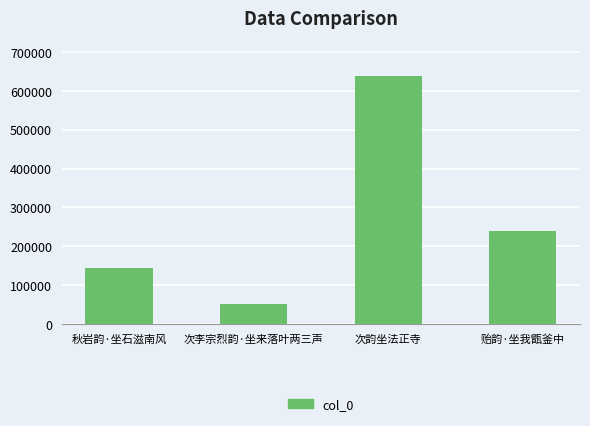

True or false: the data shows 52244 at 次李宗烈韵·坐来落叶两三声.

True